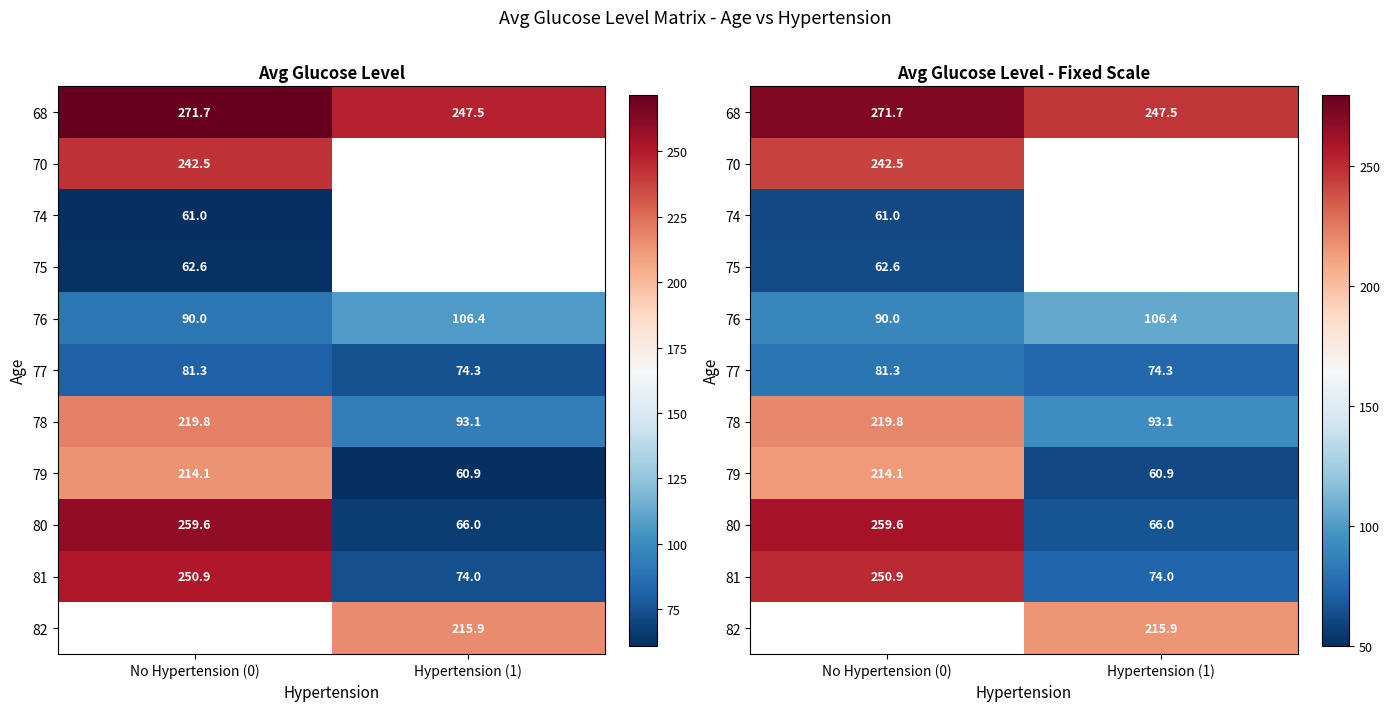

Where does the 82 series first go above 215?

Hypertension (1)